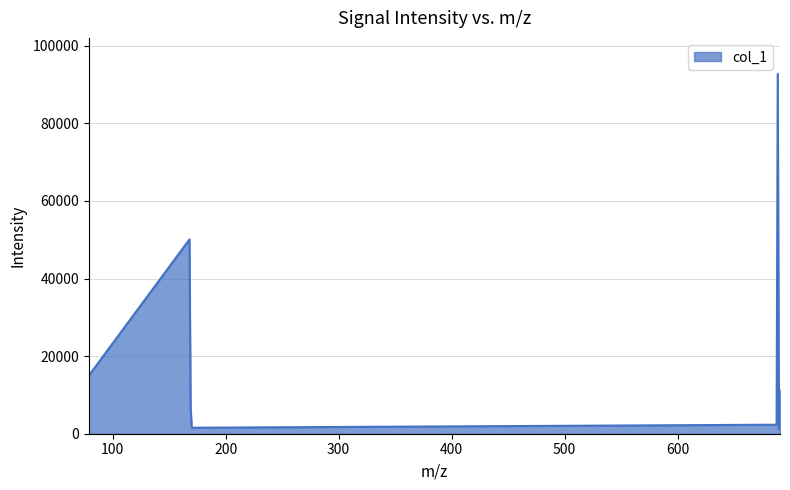

Does the chart have visible grid lines?

Yes